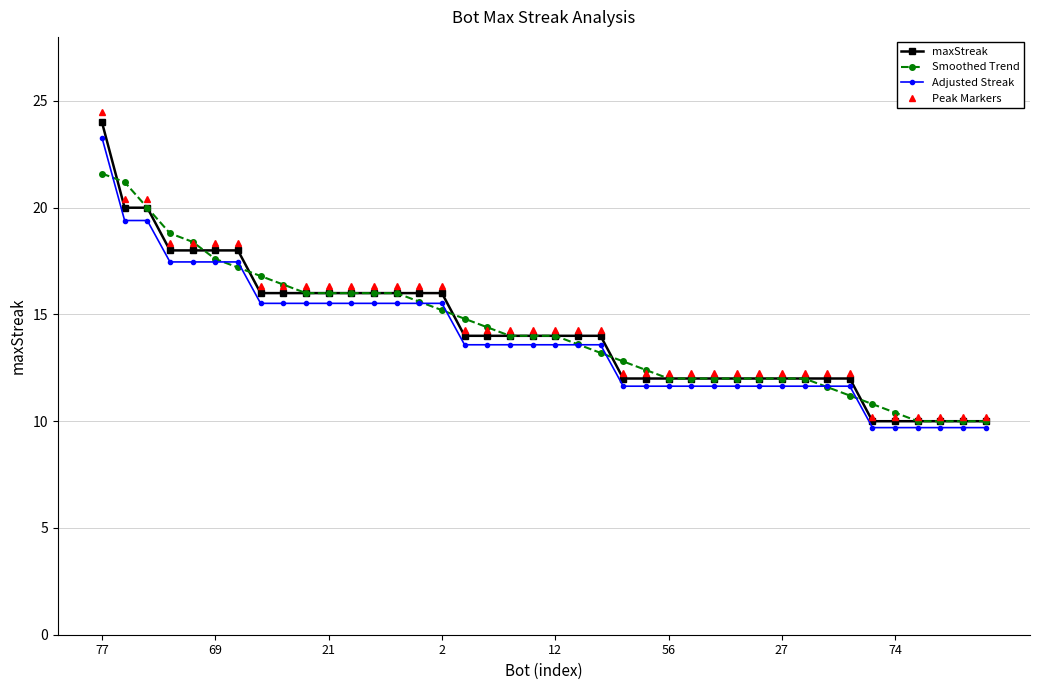

What is the minimum value shown in the chart?

9.7